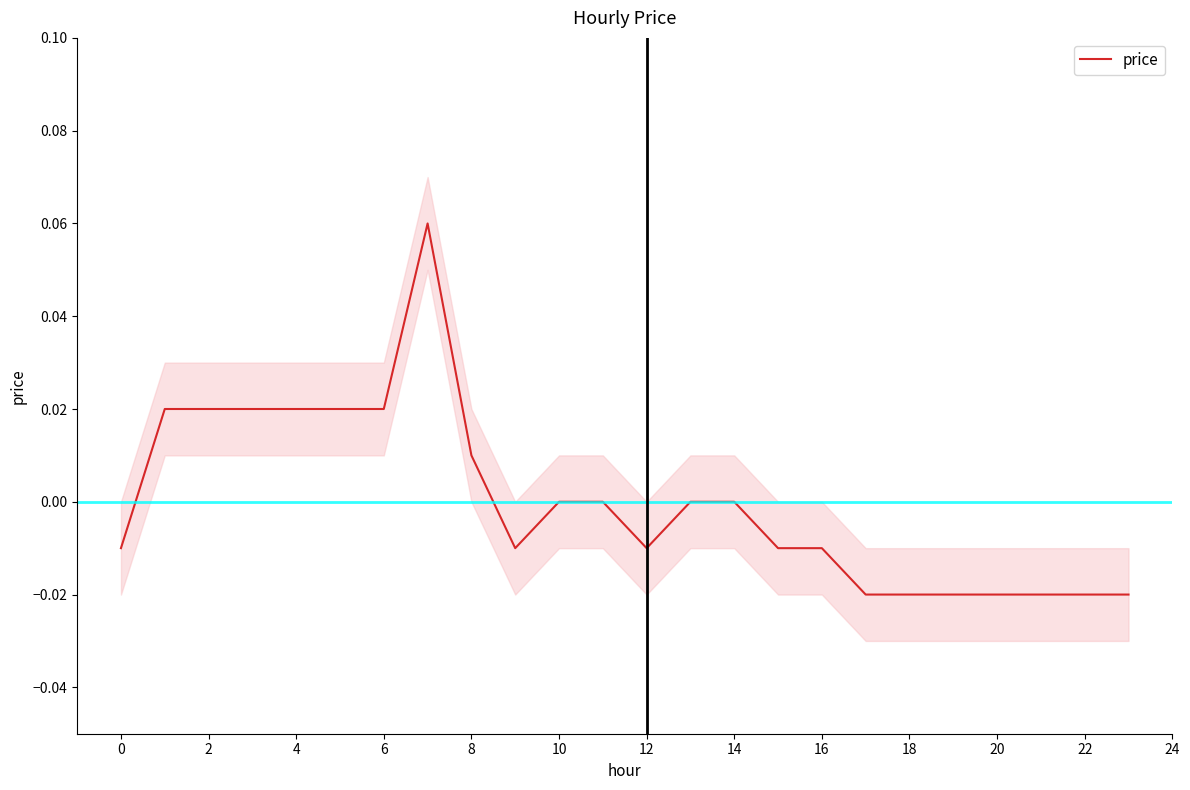

The value at 17 is -0.0. True or false?

True